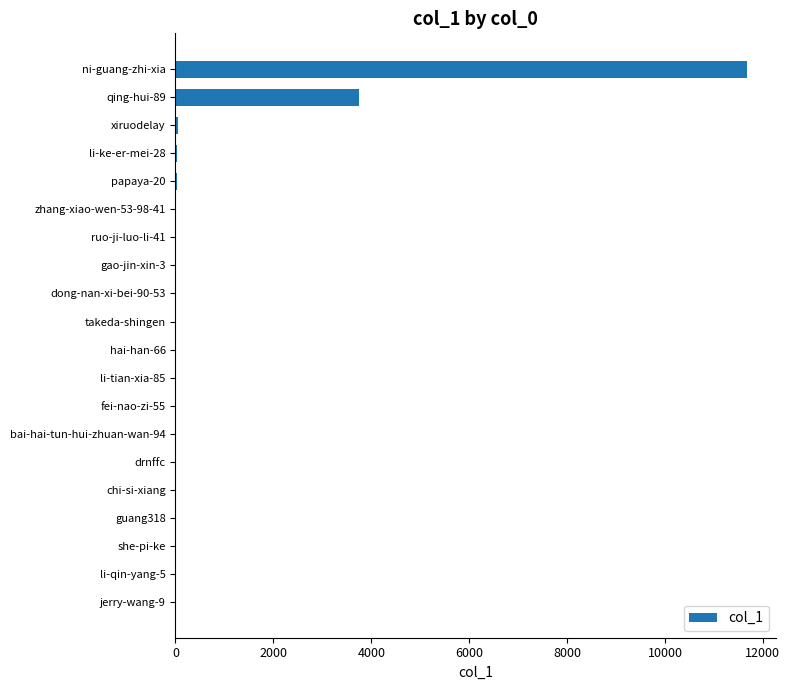

How many distinct data groups are displayed?

1